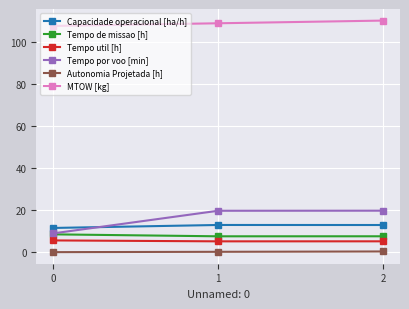

How many distinct data groups are displayed?

6